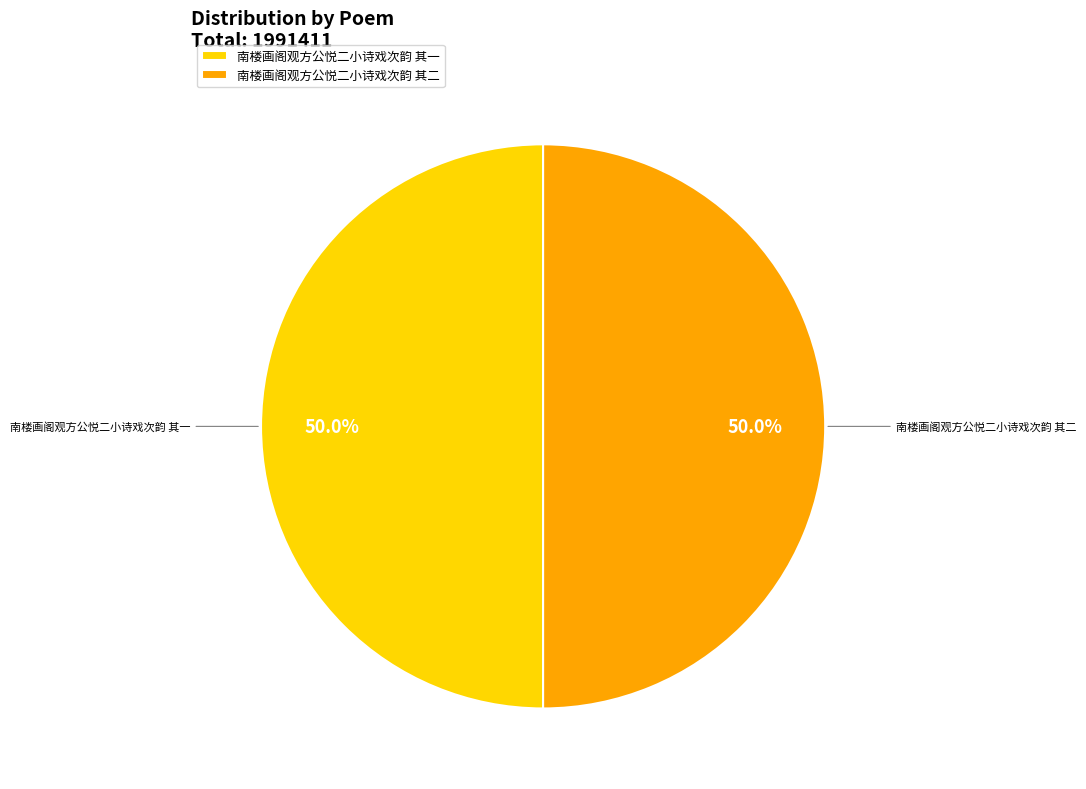

Combined, what portion of the pie is 南楼画阁观方公悦二小诗戏次韵 其一 and 南楼画阁观方公悦二小诗戏次韵 其二?

100.0%